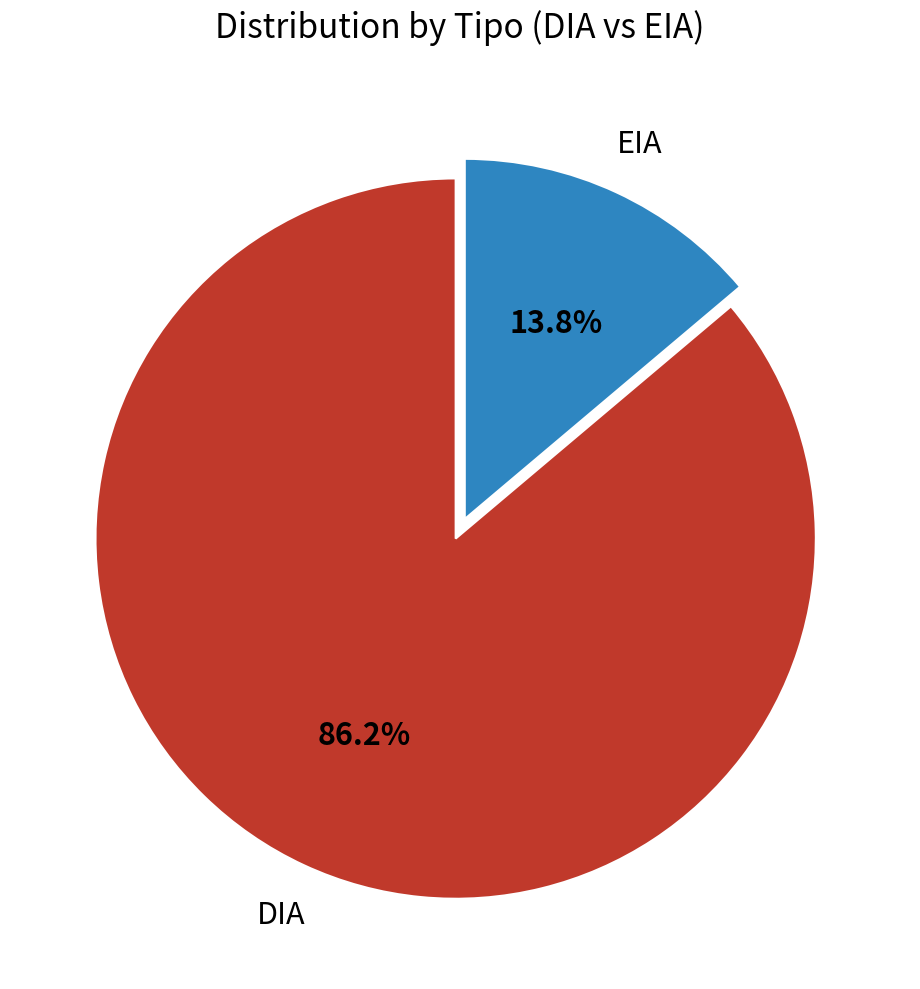

Rank the categories by value from highest to lowest.

DIA, EIA